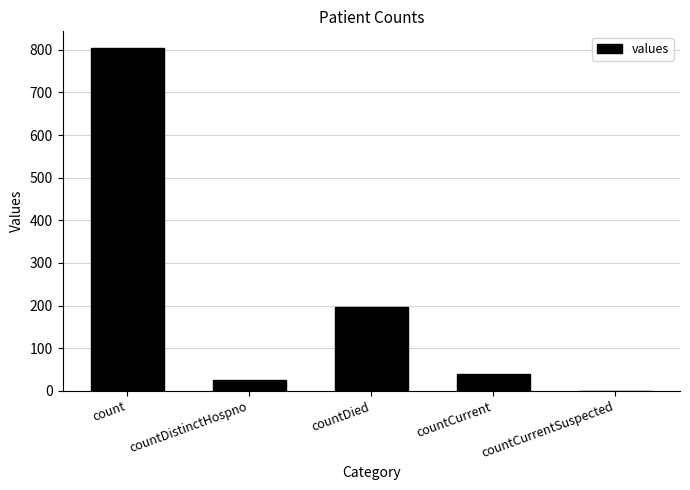

Reading left to right, transcribe all the data shown in this chart.

count=803	countDistinctHospno=26	countDied=197	countCurrent=39	countCurrentSuspected=0